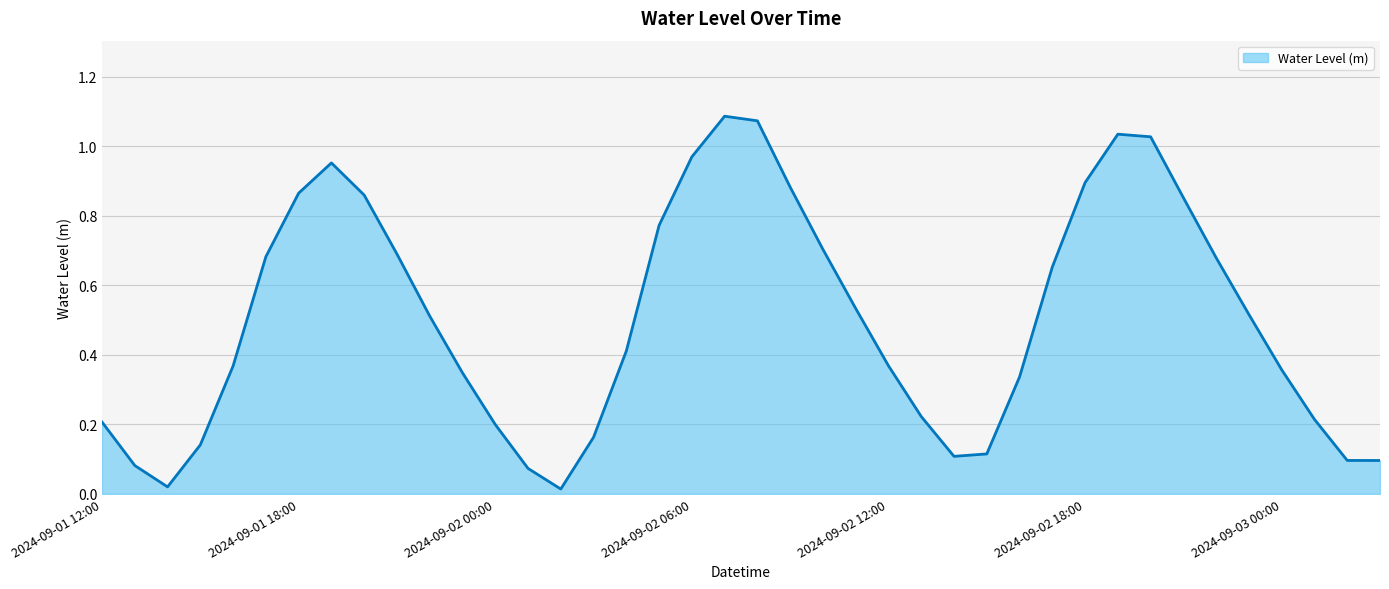

What is the greatest value displayed?

1.1